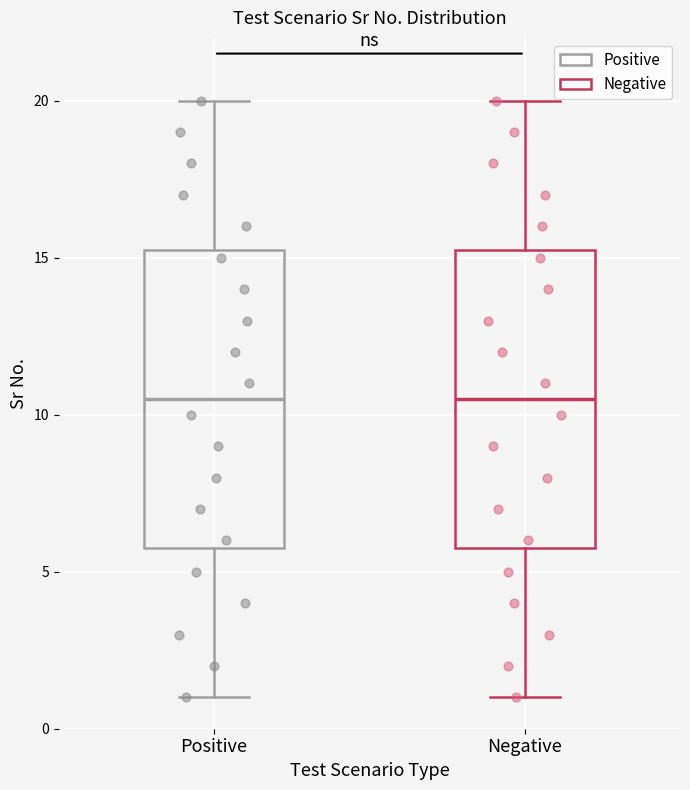

Where does the upper whisker of the box for Negative end on the y-axis? The values are not printed on the chart, so give them approximately, as read against the axis.

20.0